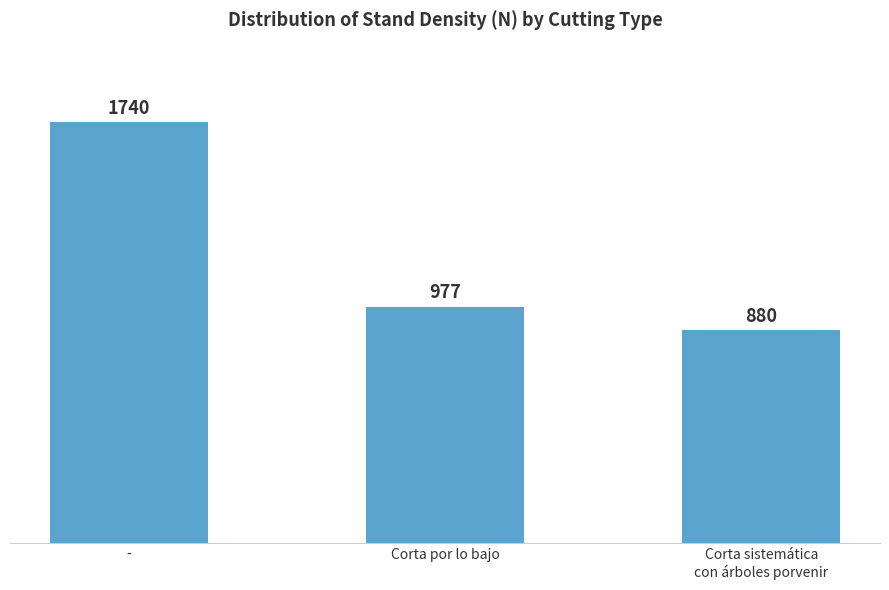

Which has a higher value, Corta sistemática
con árboles porvenir or Corta por lo bajo?

Corta por lo bajo